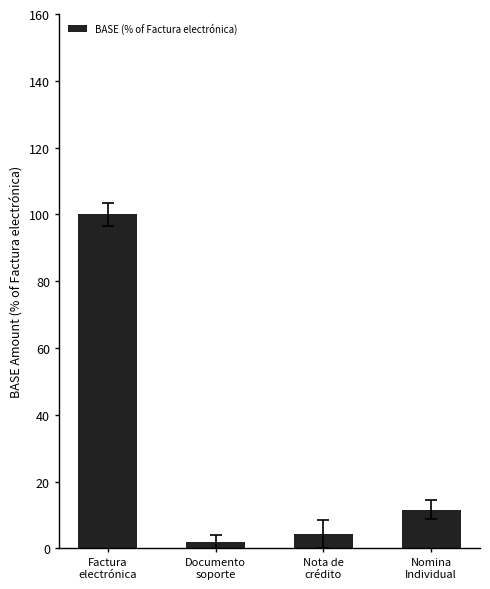

Between Factura
electrónica and Nota de
crédito, which is larger?

Factura
electrónica